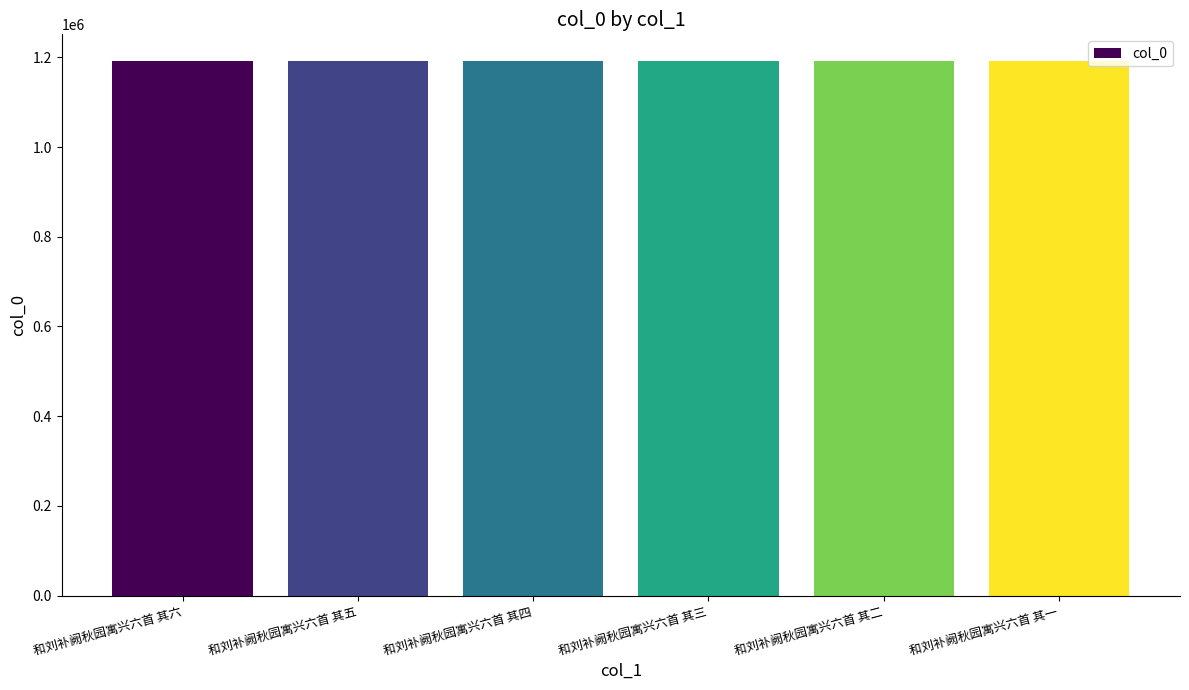

What is the maximum value shown in the chart?

1191562